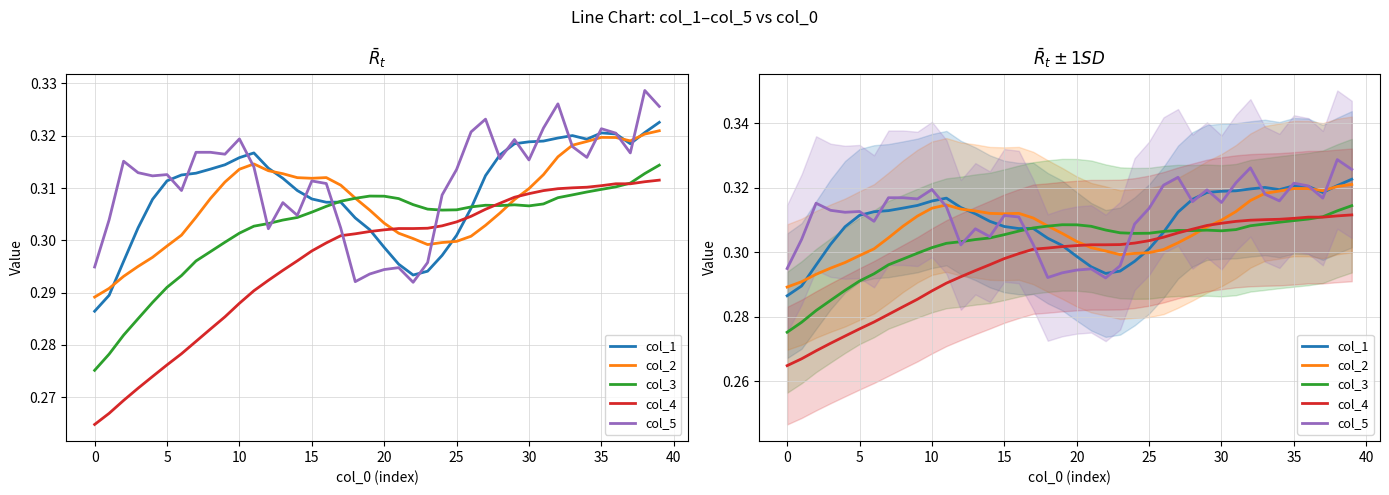

Rank the series by their maximum value, from lowest to highest.

col_4, col_3, col_2, col_1, col_5